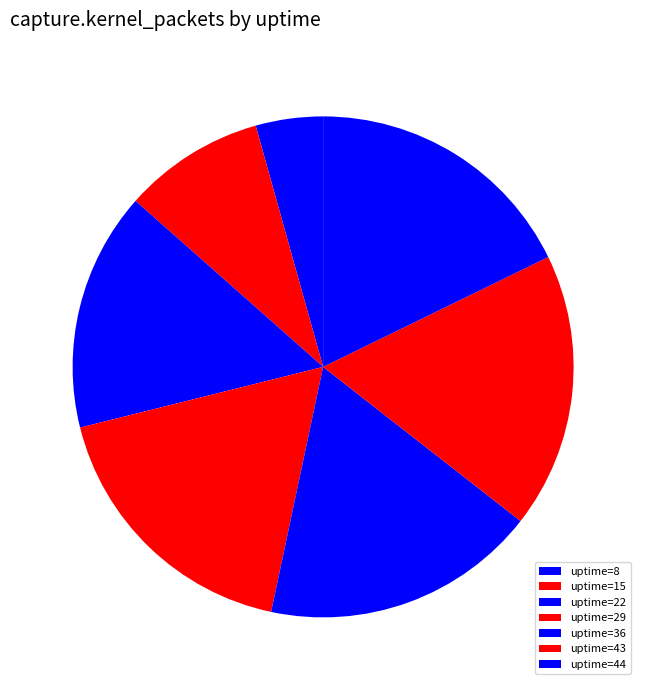

How many slices are in this pie chart?

7